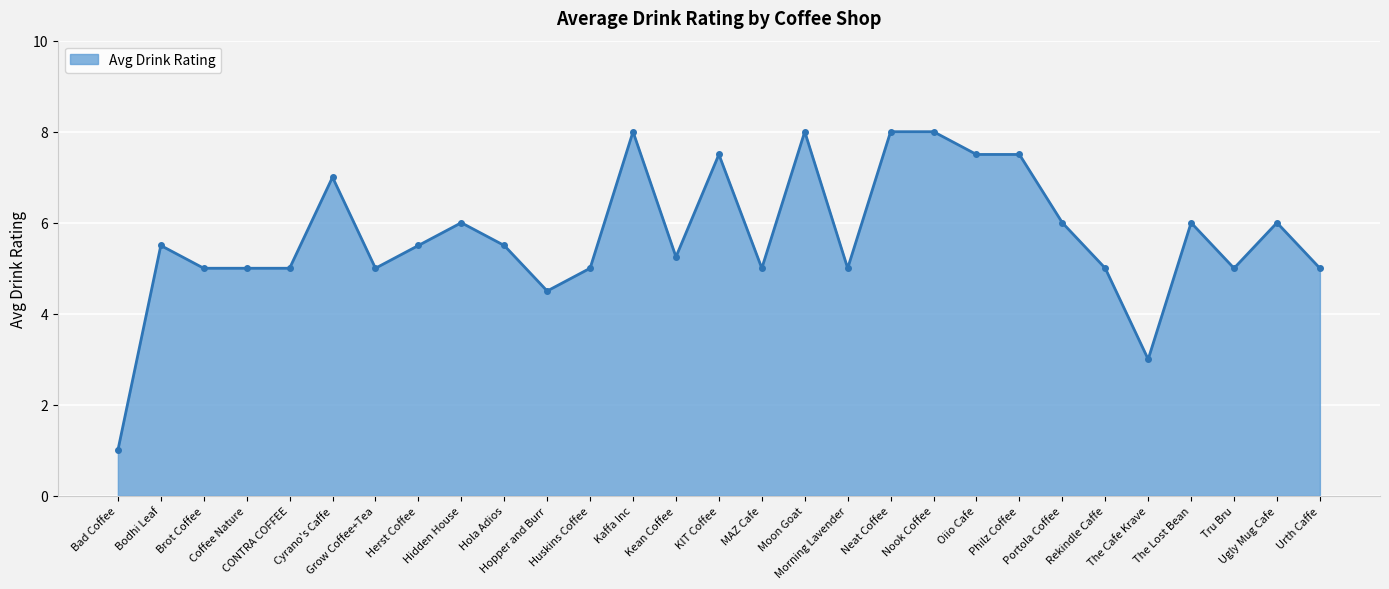

What is the greatest value displayed?

8.0